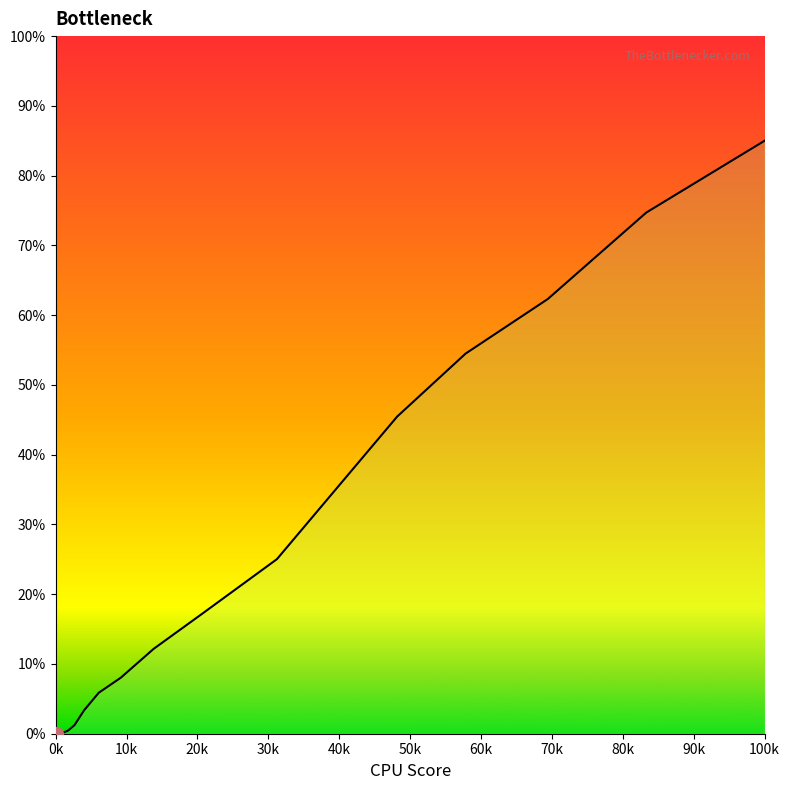

What is the maximum value shown in the chart?

85.0